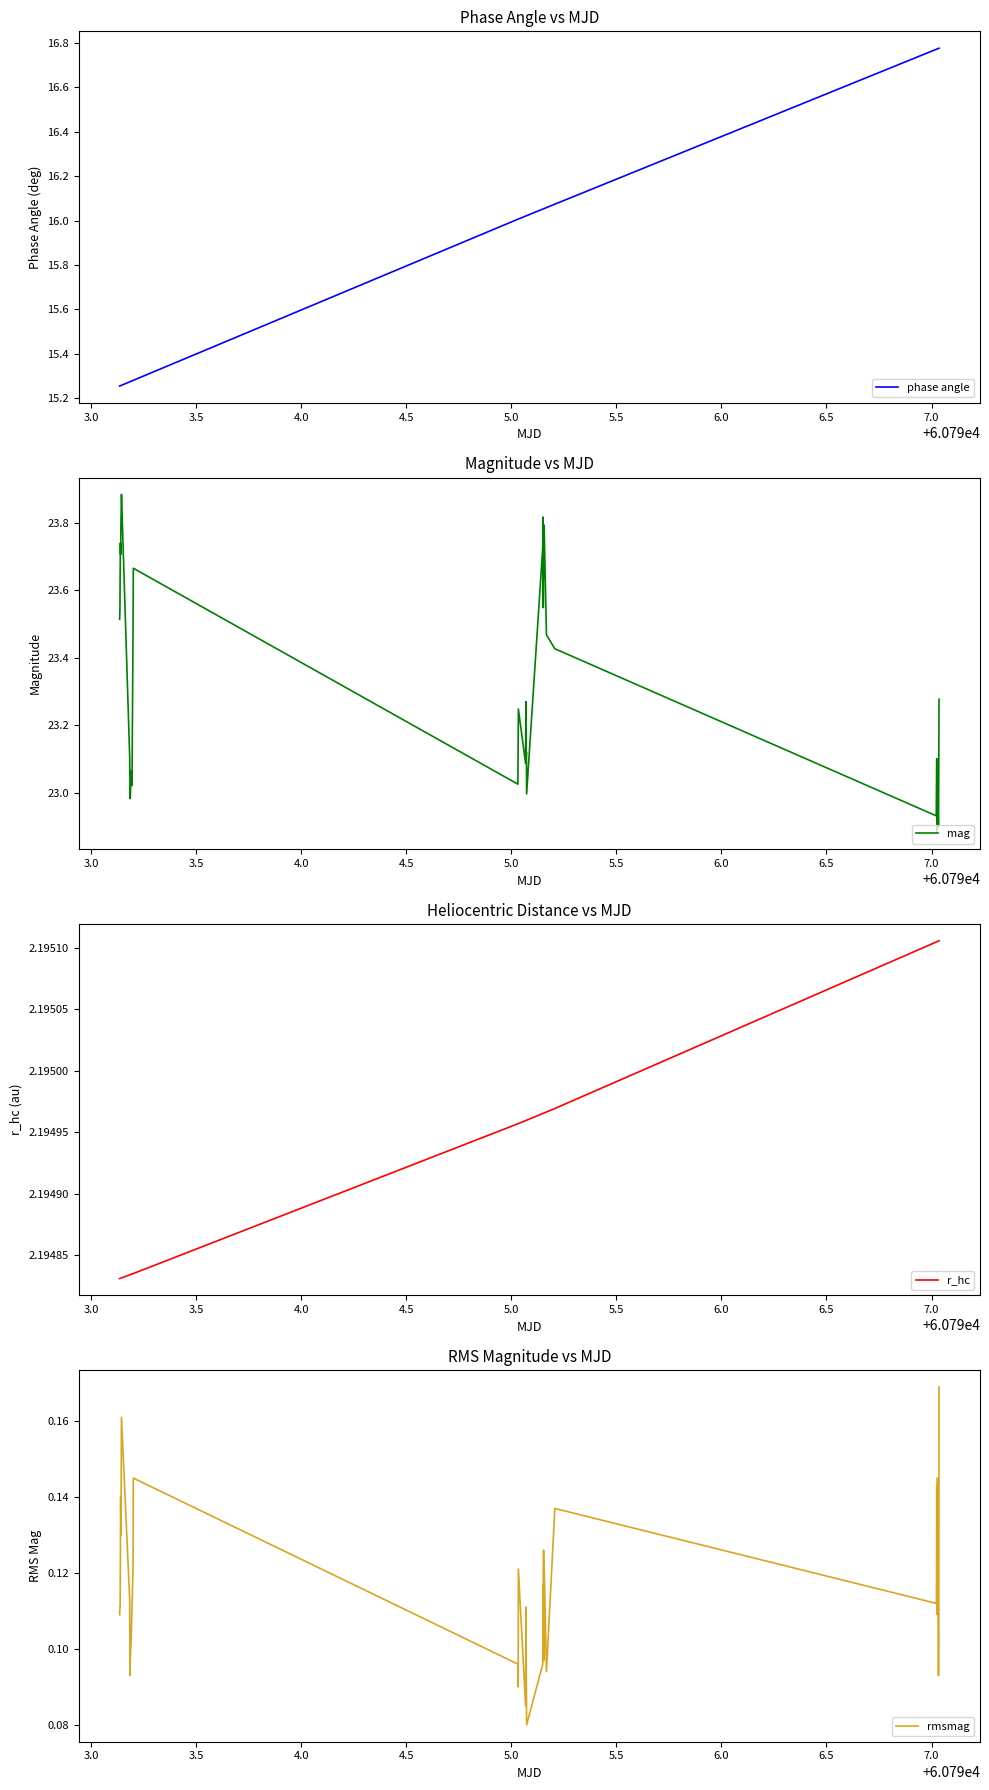

The value of r_hc at 25 is 3.2. True or false?

False